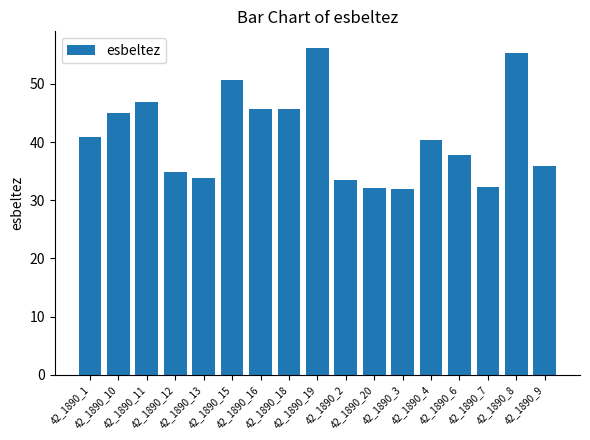

What is the value of the 16th bar from the left?

55.4